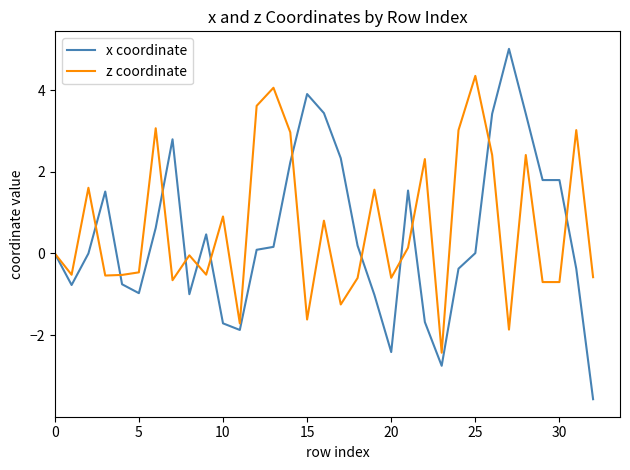

What is the highest value of the z coordinate series?

4.3